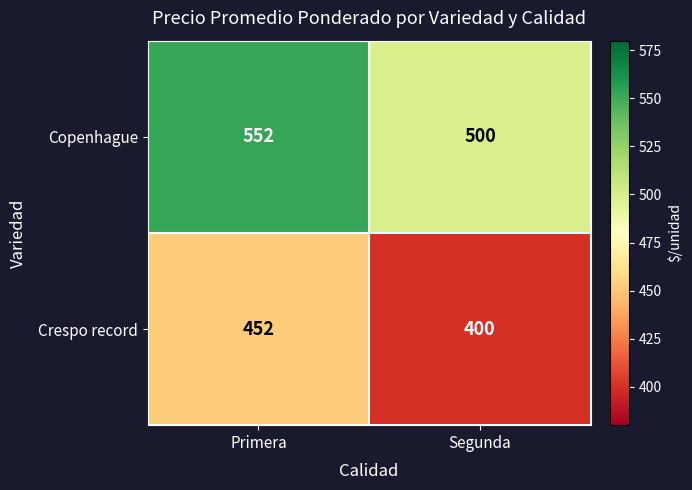

Rank the series at Primera from lowest to highest value.

Crespo record, Copenhague